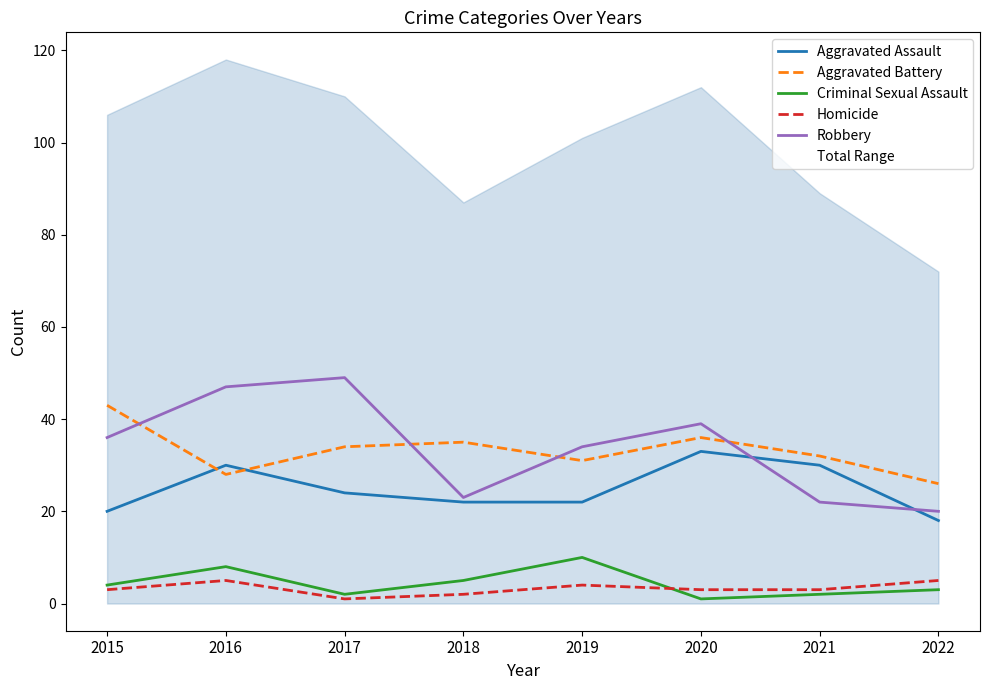

Does the chart have visible grid lines?

No